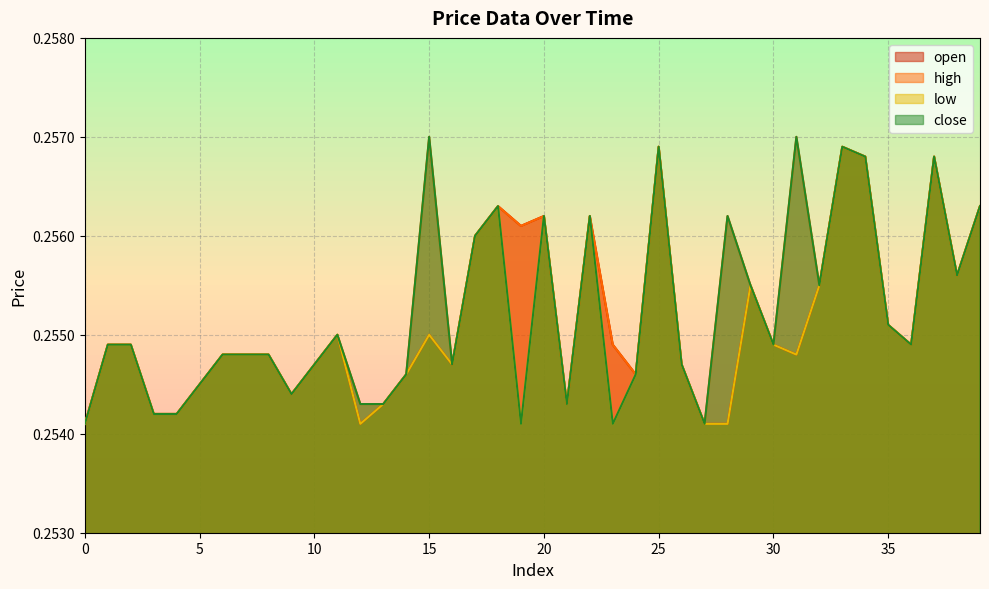

Which series has the largest range (max minus min)?

high